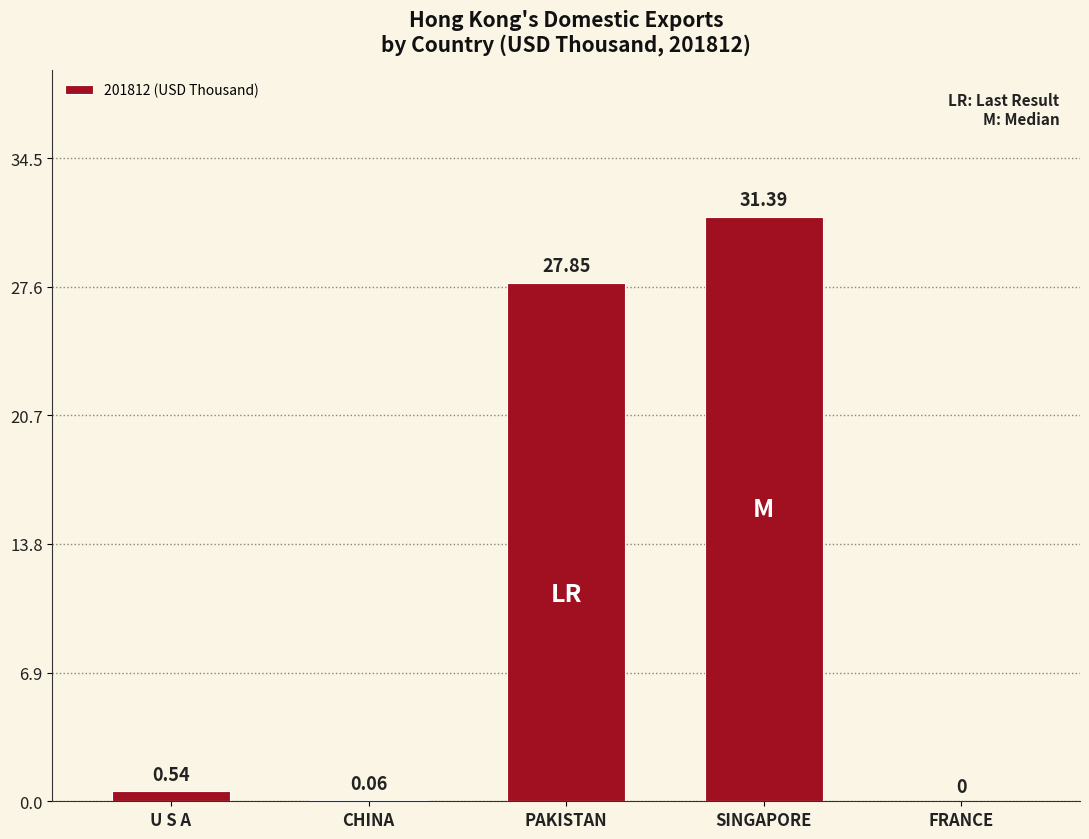

Which label corresponds to the largest value in the chart?

SINGAPORE